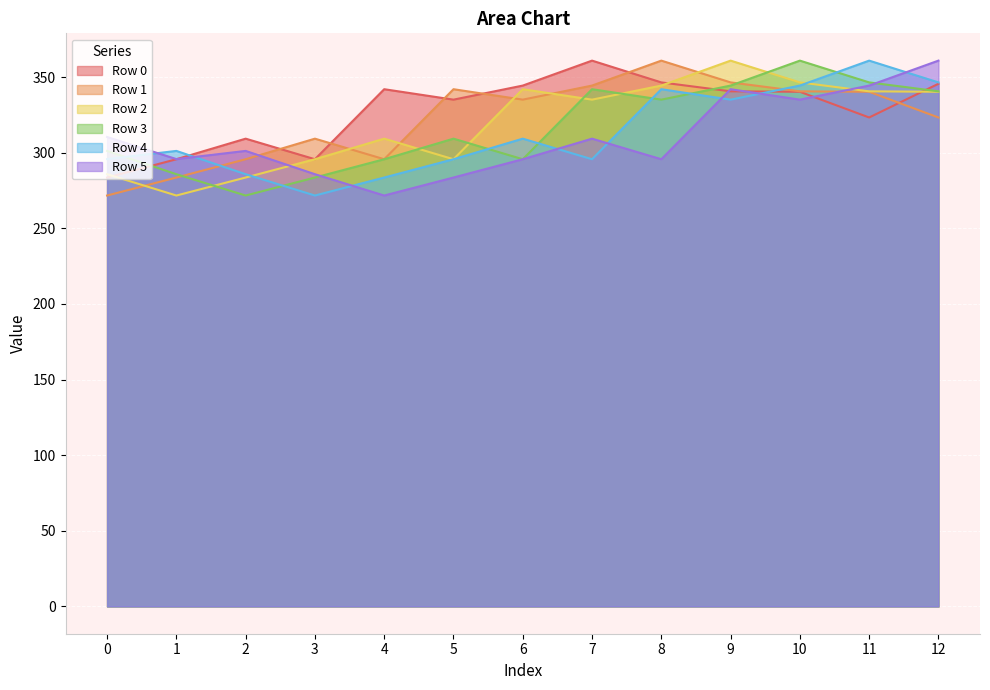

How many times do Row 0 and Row 1 cross each other?

6